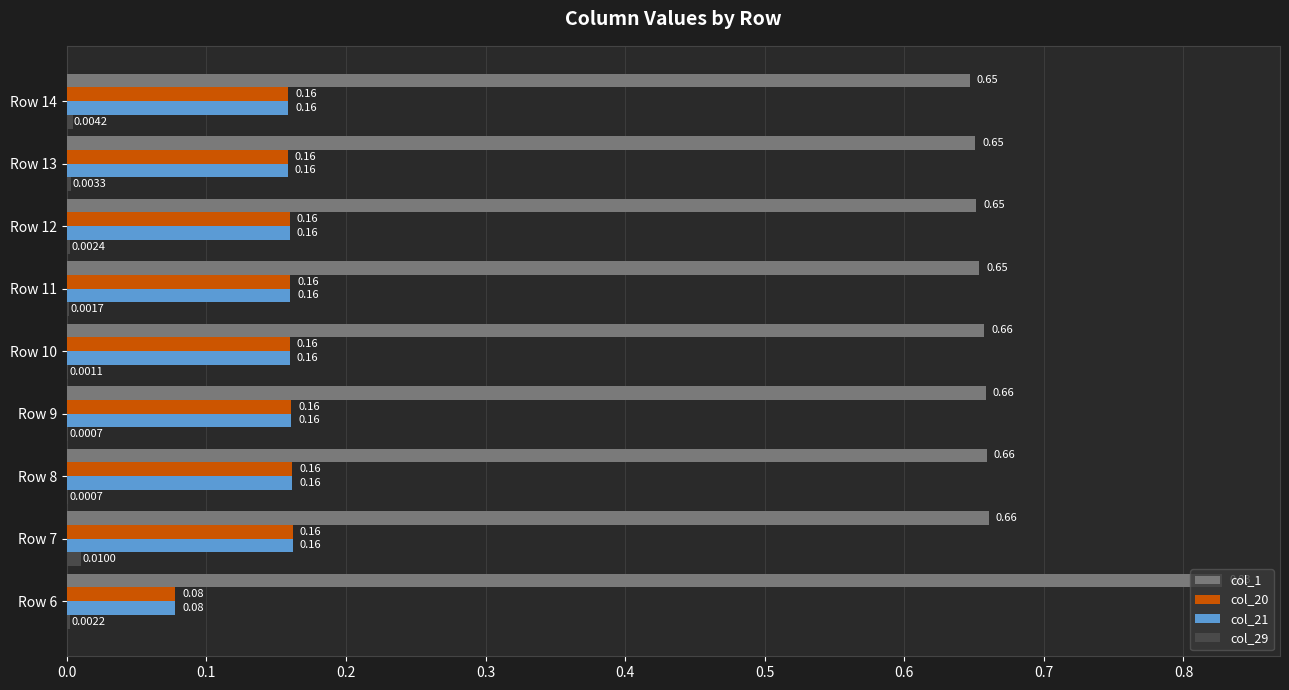

How many data points does each series have?

9